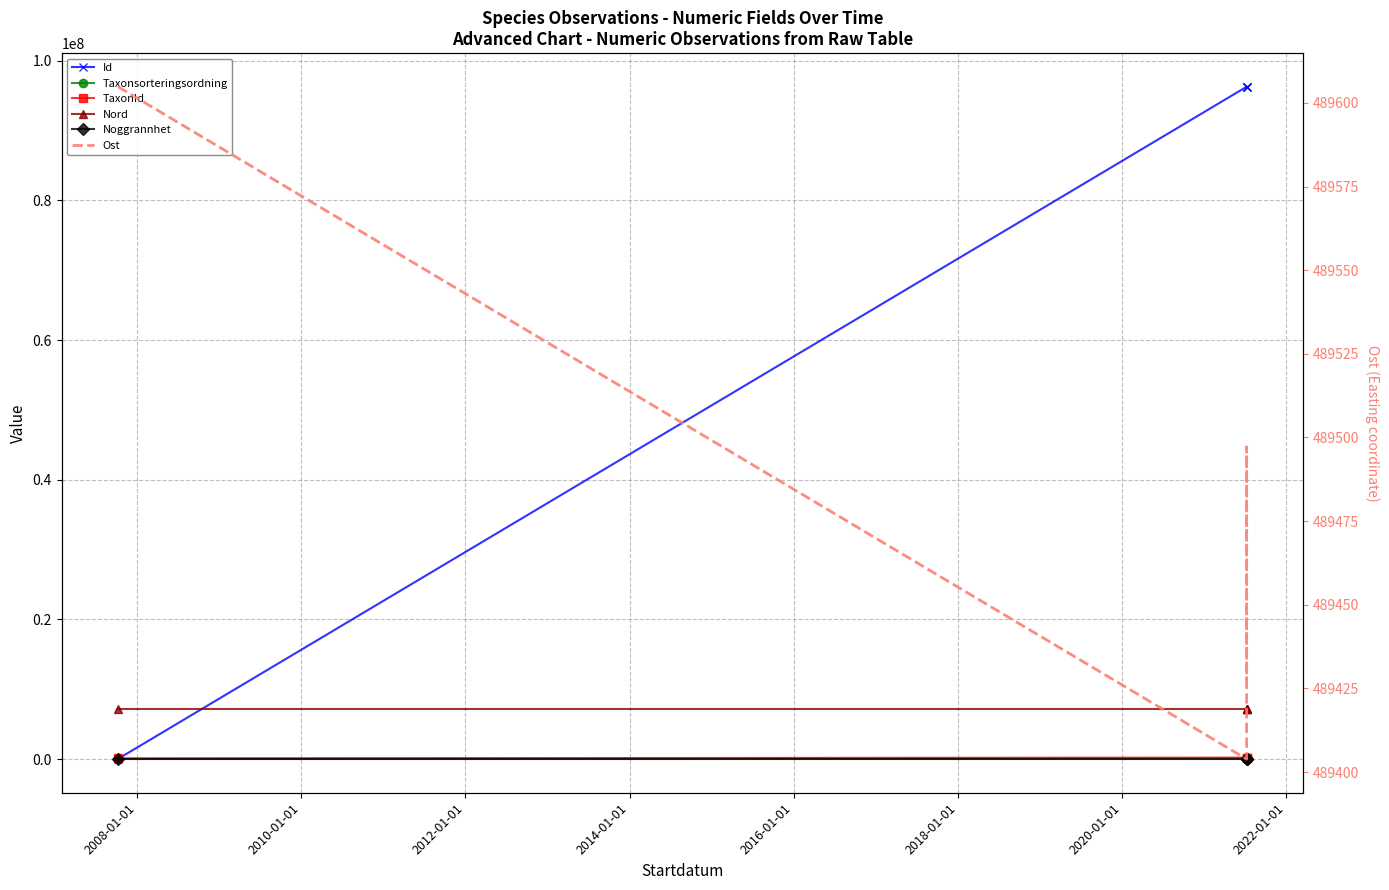

What is the label of the 3rd point from the right?

2008-01-01